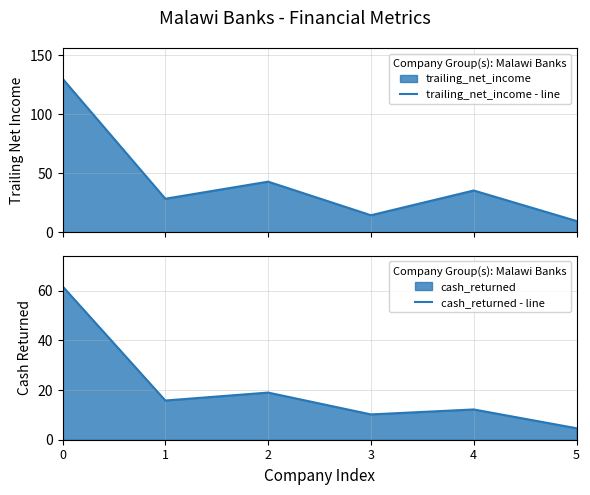

What is the sum of the cash_returned - line values at 2 and 1?

34.8